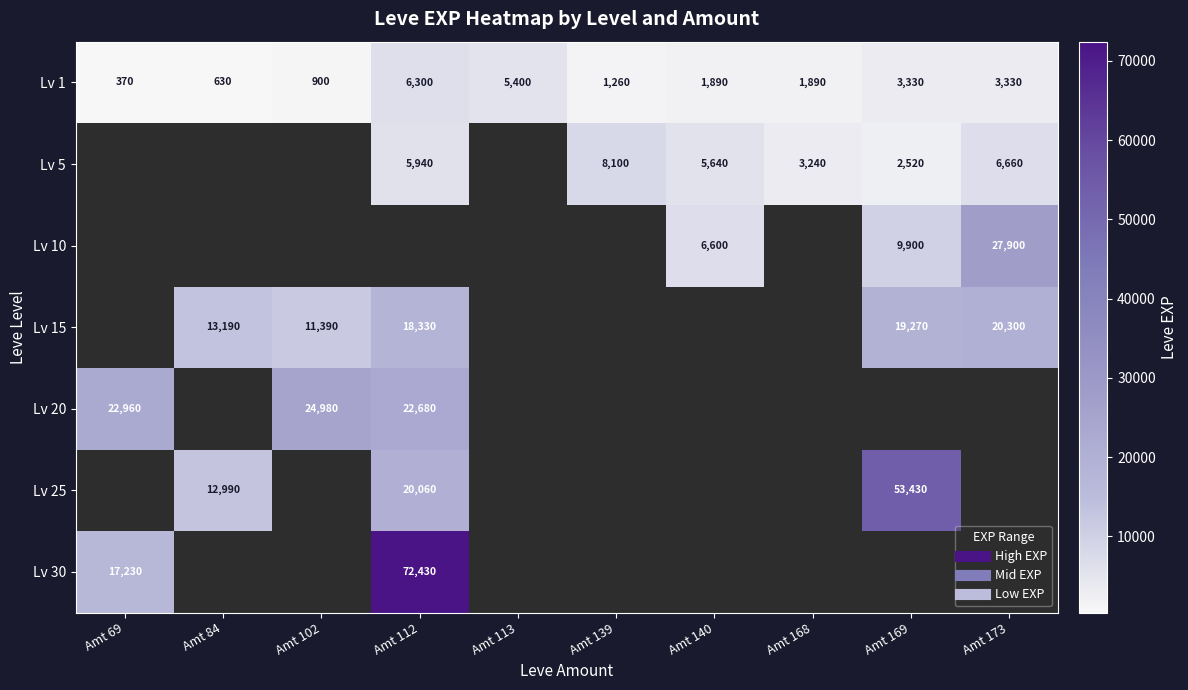

Which series has the widest spread of values?

Lv 30